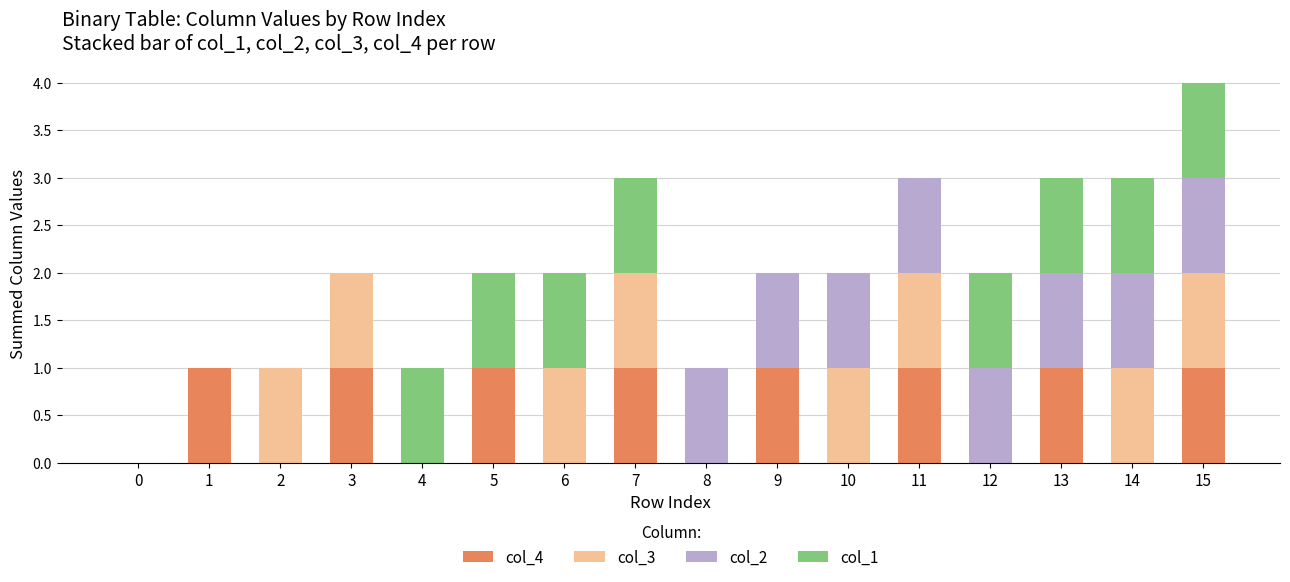

True or false: col_4 has a value of 1 at 1.

True